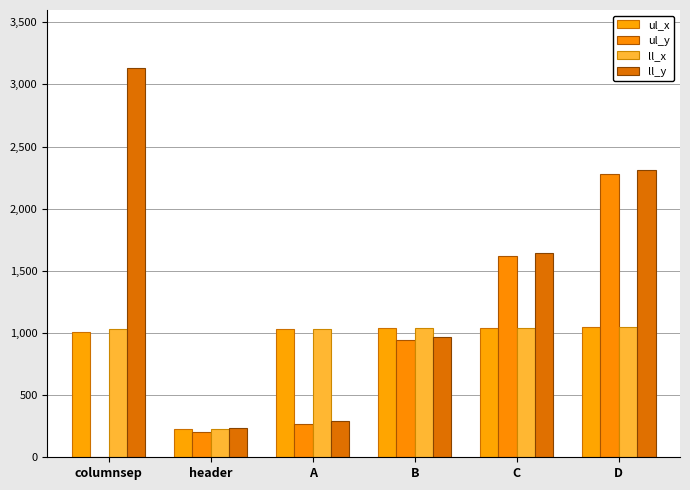

How many distinct data groups are displayed?

4